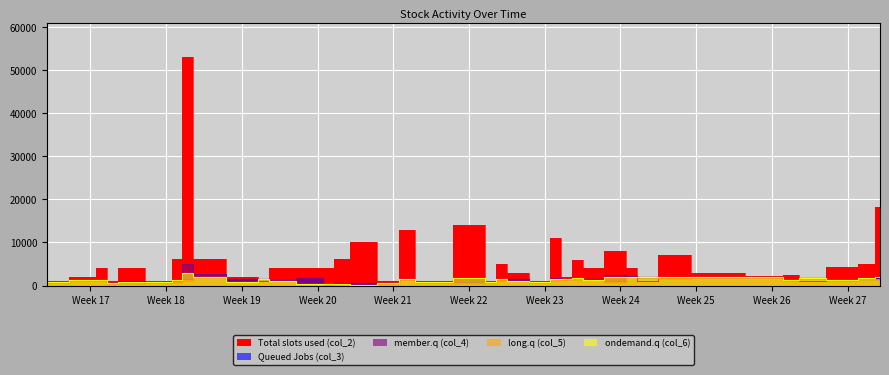

How many lines are shown in the chart?

5